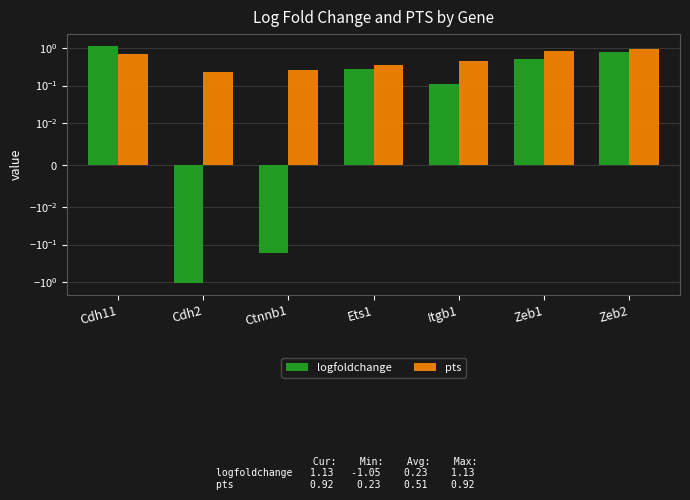

How many series are shown in this chart?

2